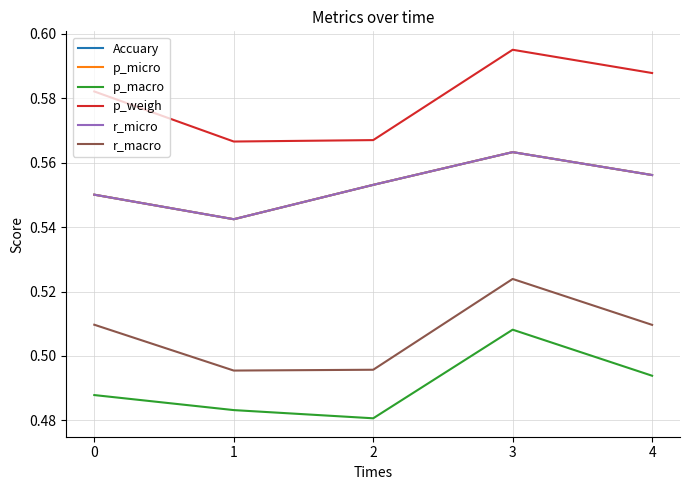

Between 1 and 4, which is larger?

4